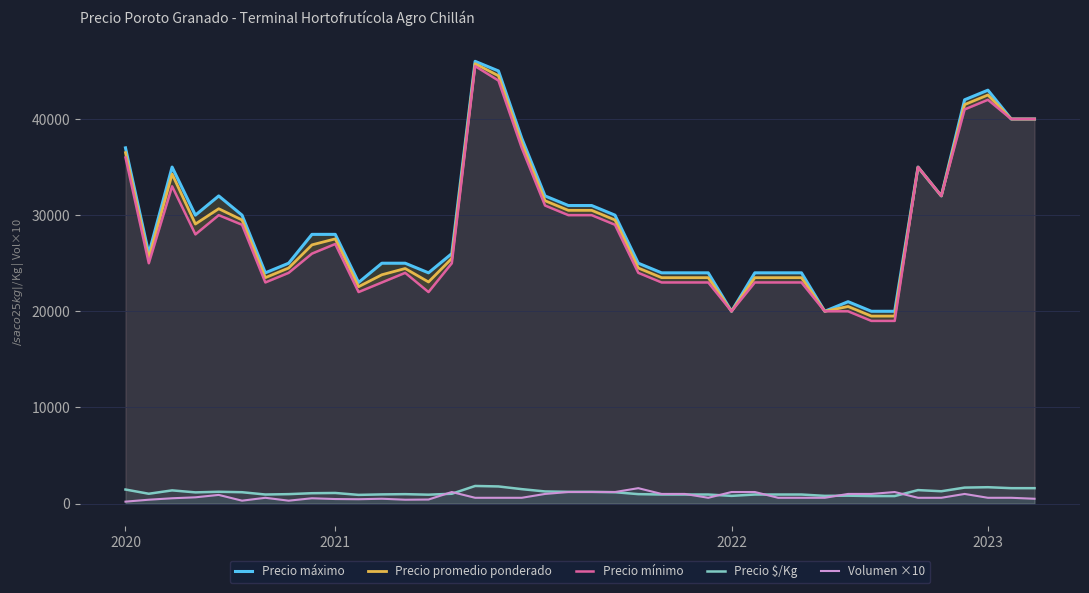

True or false: Volumen ×10 and Precio mínimo intersect in this chart.

False